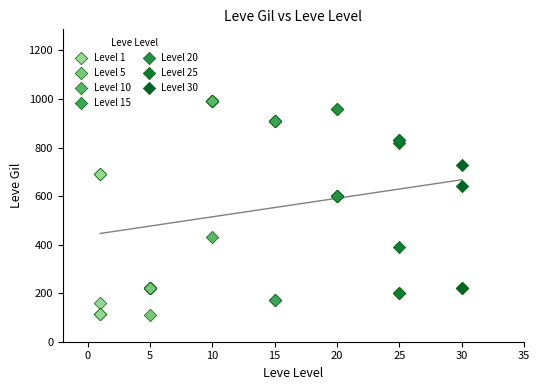

What are all the series names shown in the legend?

Level 1, Level 5, Level 10, Level 15, Level 20, Level 25, Level 30